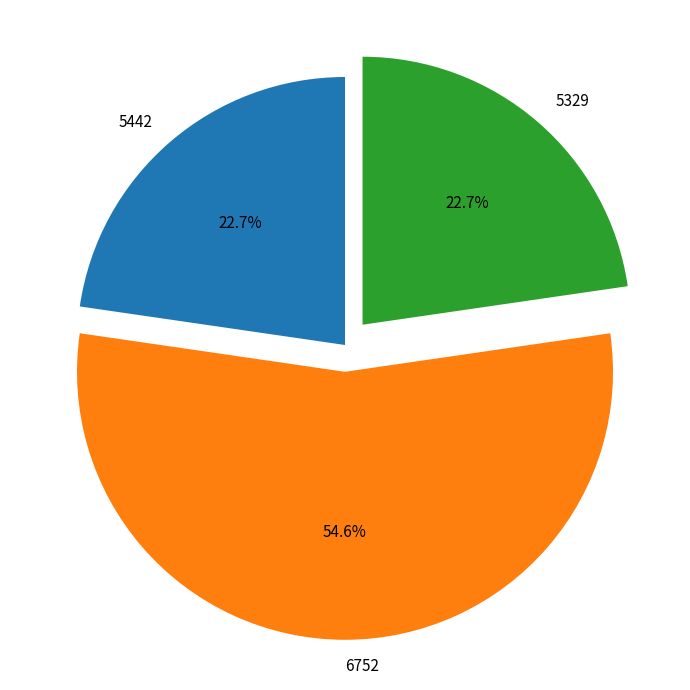

The 5329 slice represents 23% of the pie. True or false?

True